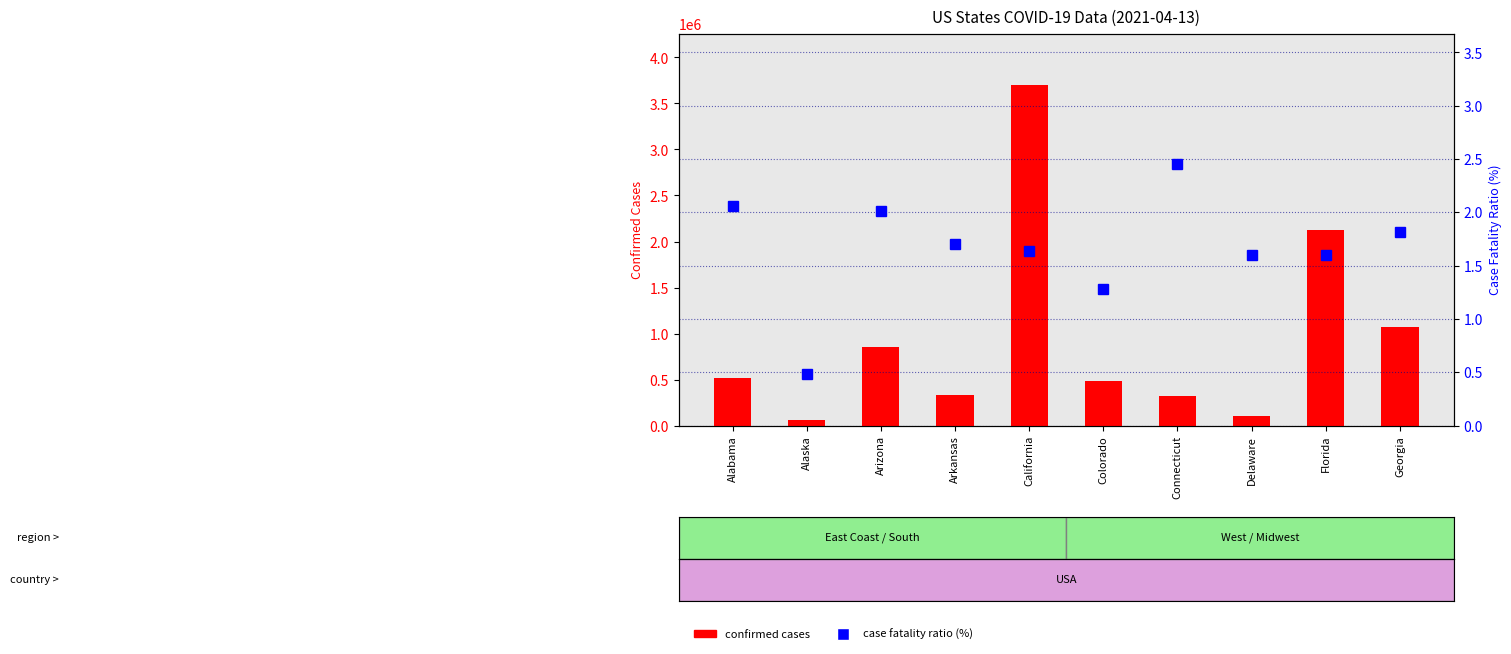

The confirmed cases series shows 210656.0 at Colorado. True or false?

False